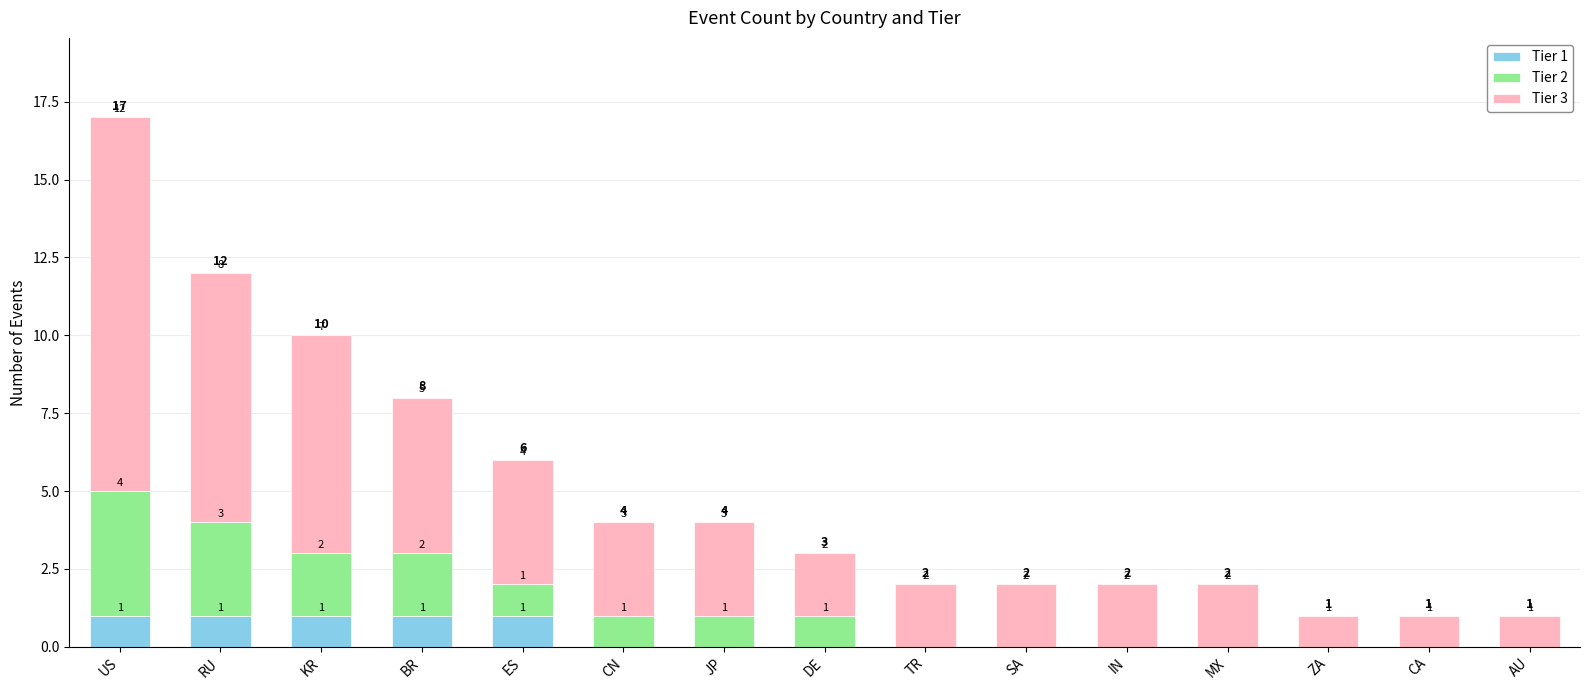

What is the total value across all series at KR?

10